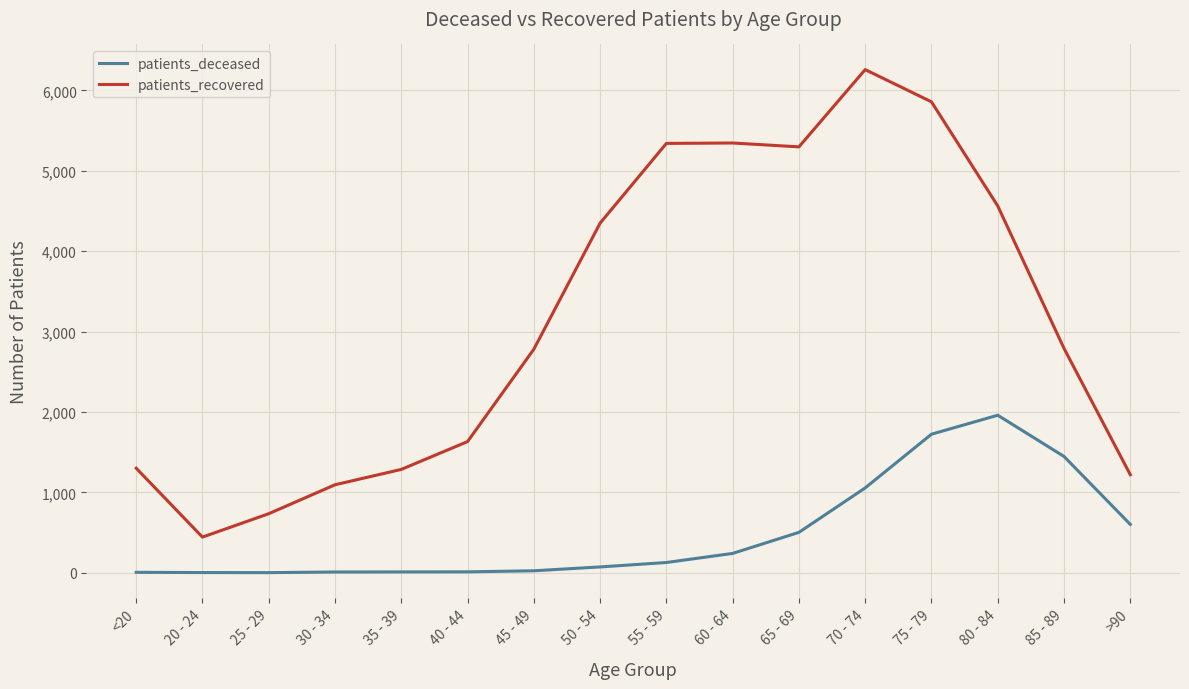

Which series has the largest range (max minus min)?

patients_recovered